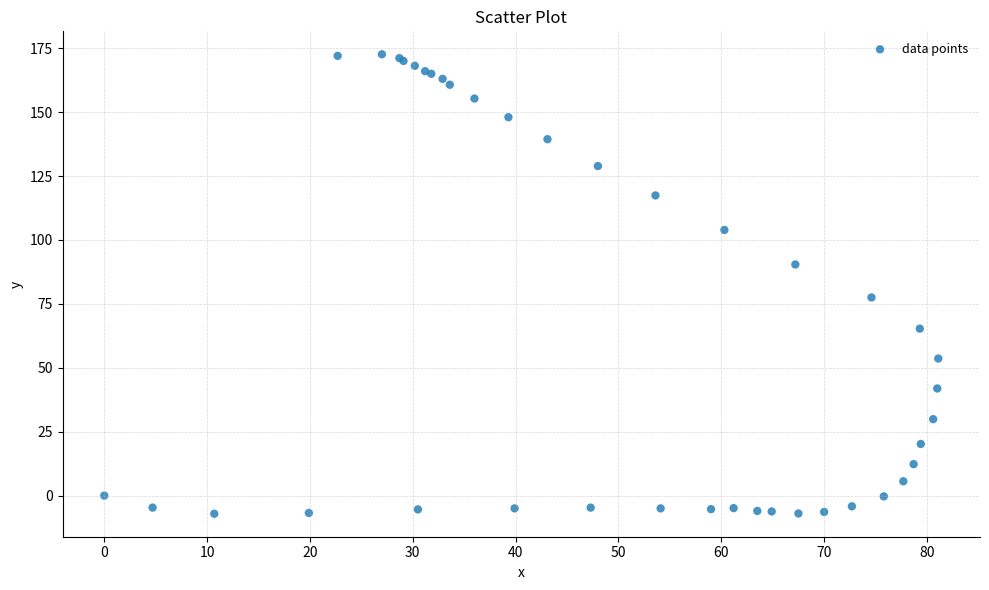

What Y value in the scatter plot is closest to 82?

77.5